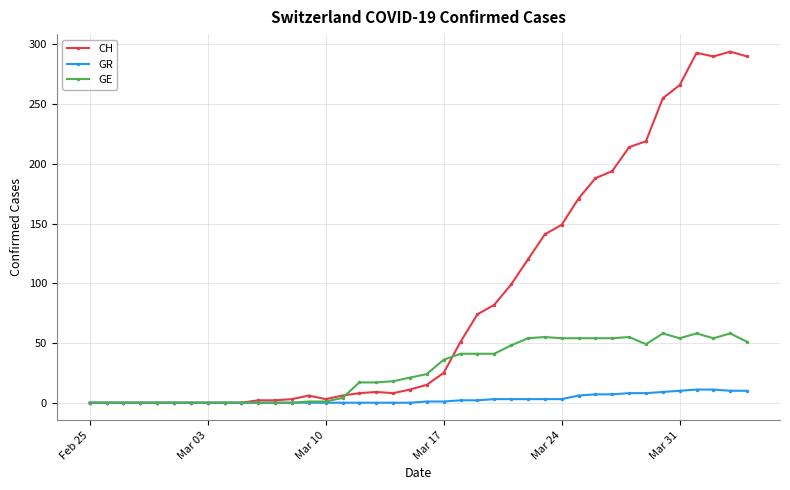

True or false: CH has more than 0 interior local peaks.

True